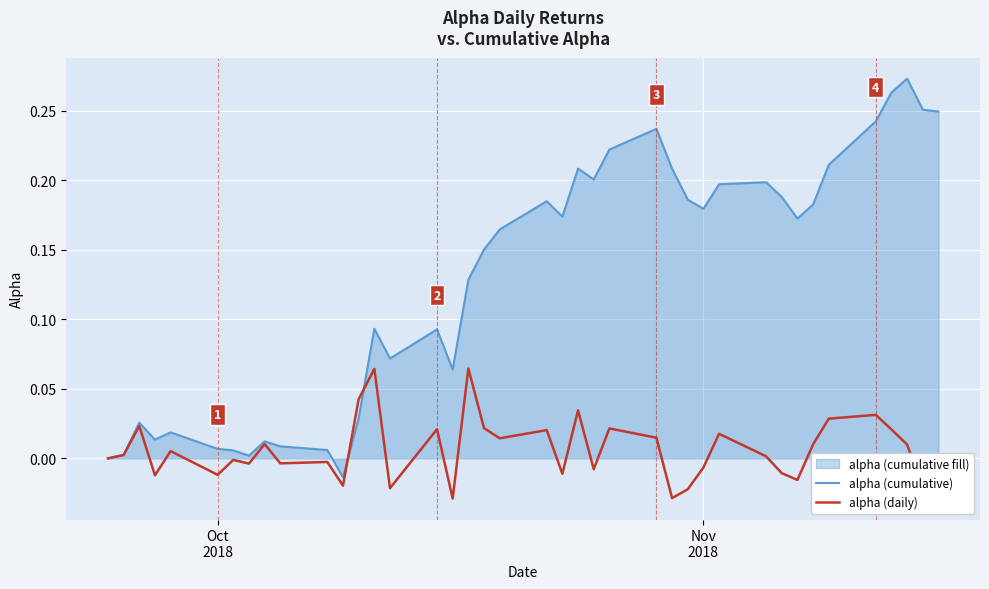

In alpha (cumulative), how many points are higher than both neighbors (excluding endpoints)?

10